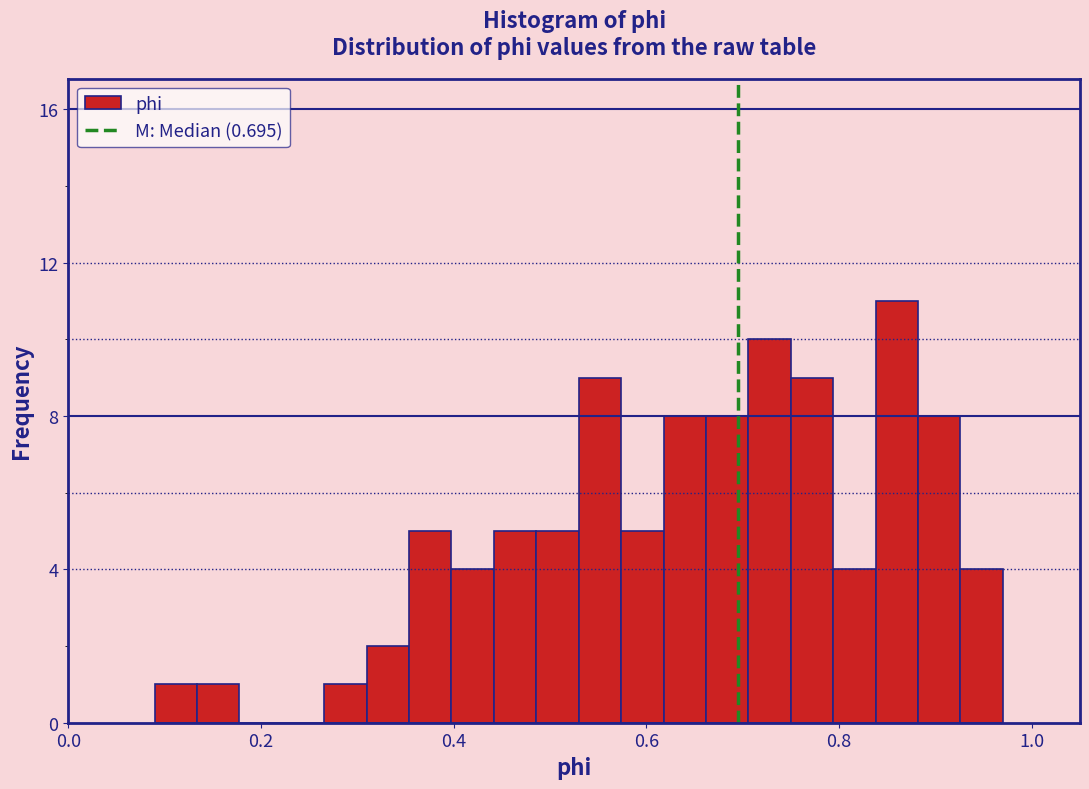

Around what value on the x-axis is the tallest bar? Give the approximate position of its centre, as read against the axis.

0.86